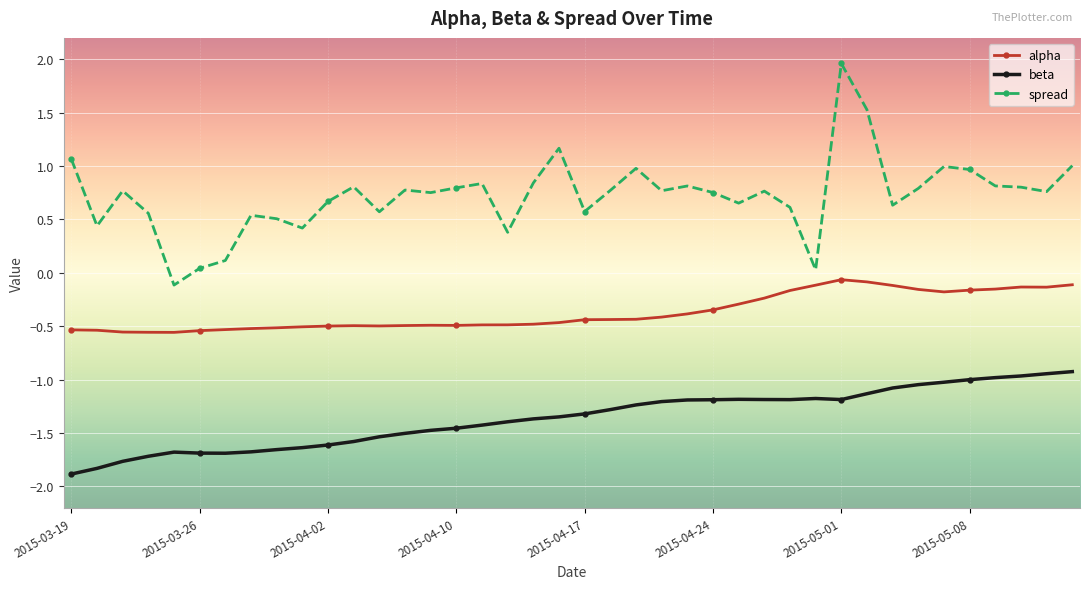

What is the value of the alpha point at the 11th from the left?

-0.5